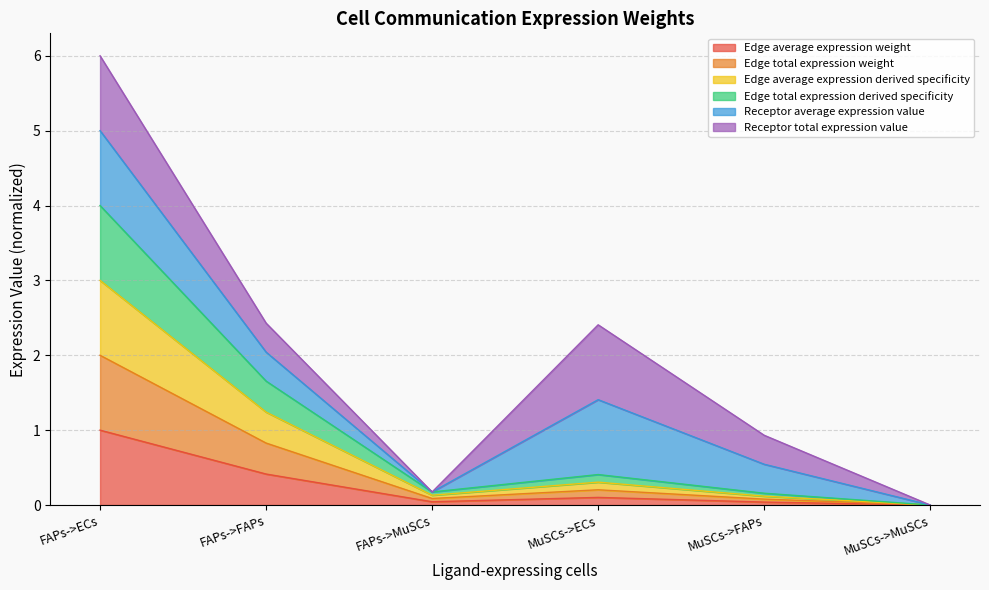

What position from the right is FAPs->MuSCs?

4